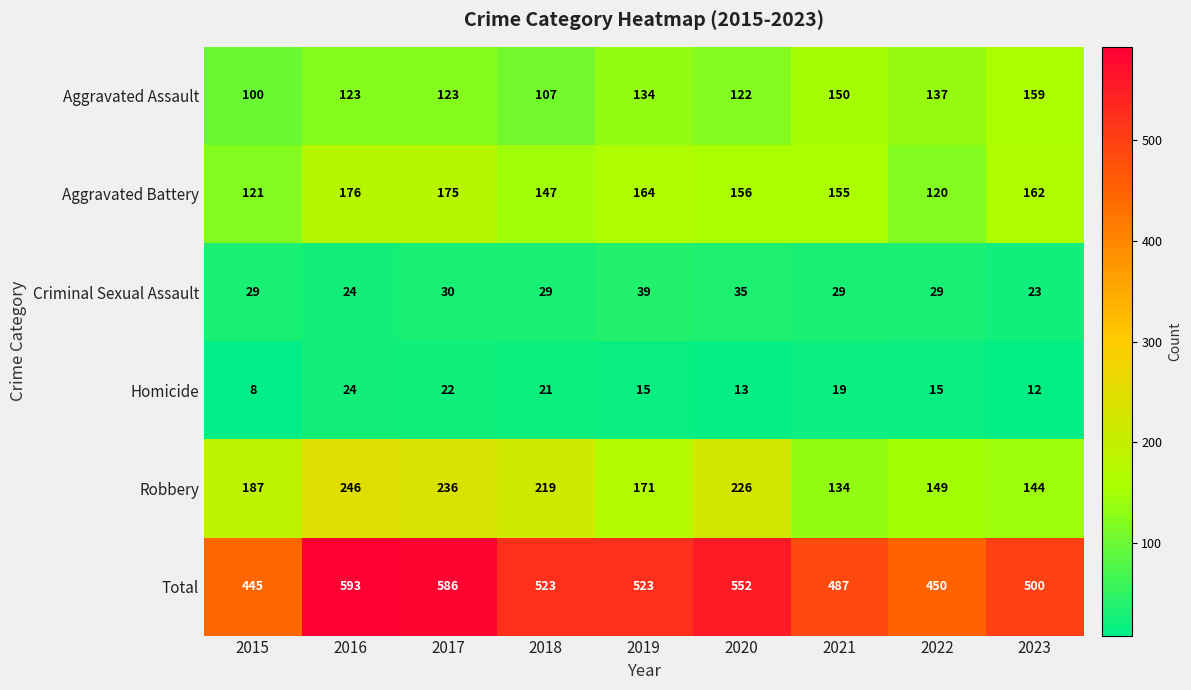

What is the difference between the highest and lowest values at 2021?

468